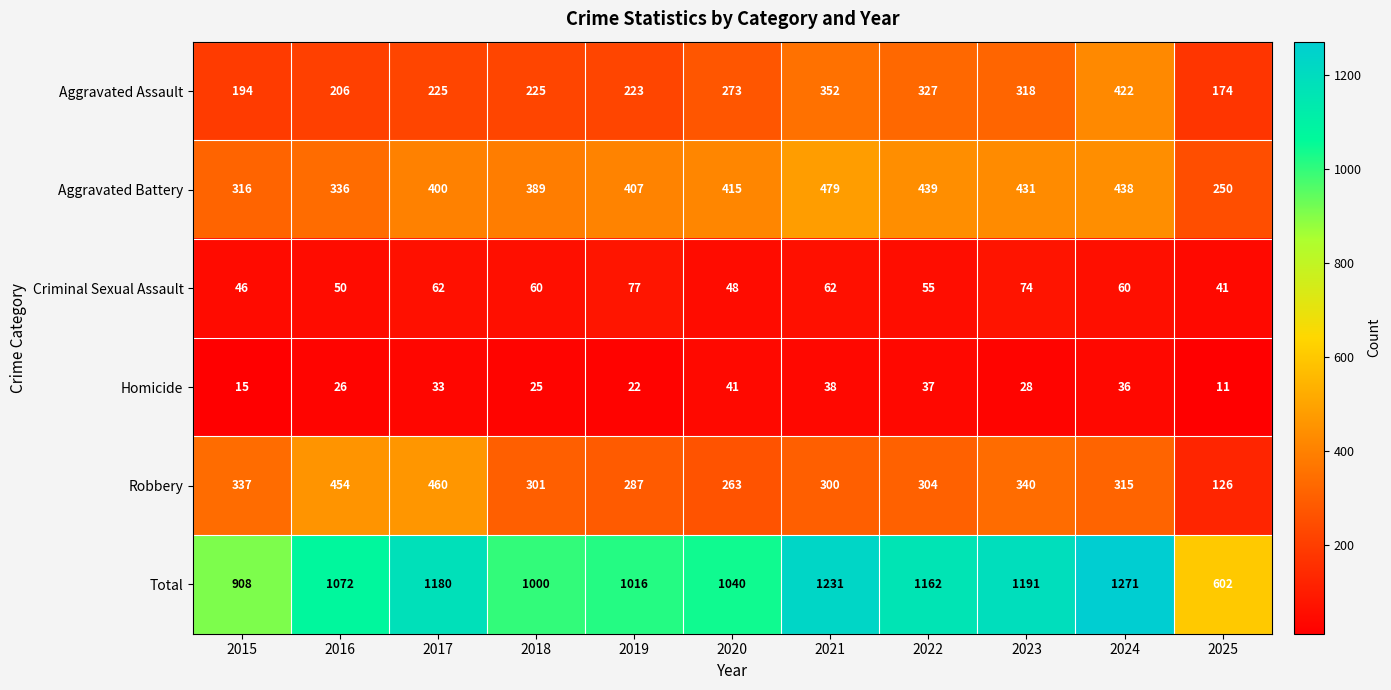

What is the total value across all series at 2018?

2000